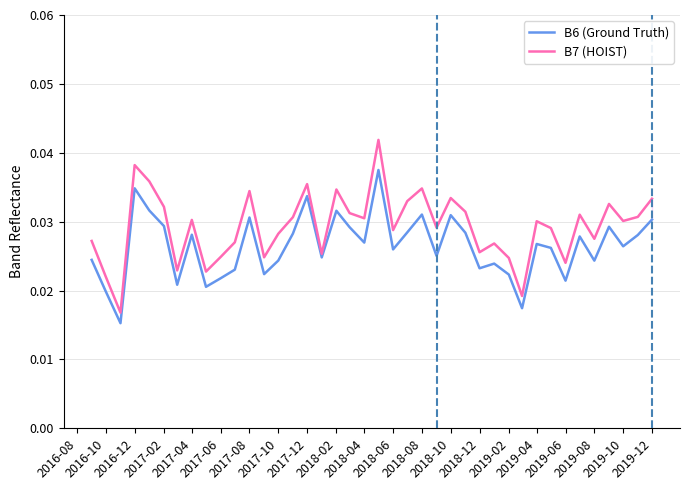

How many lines are shown in the chart?

2